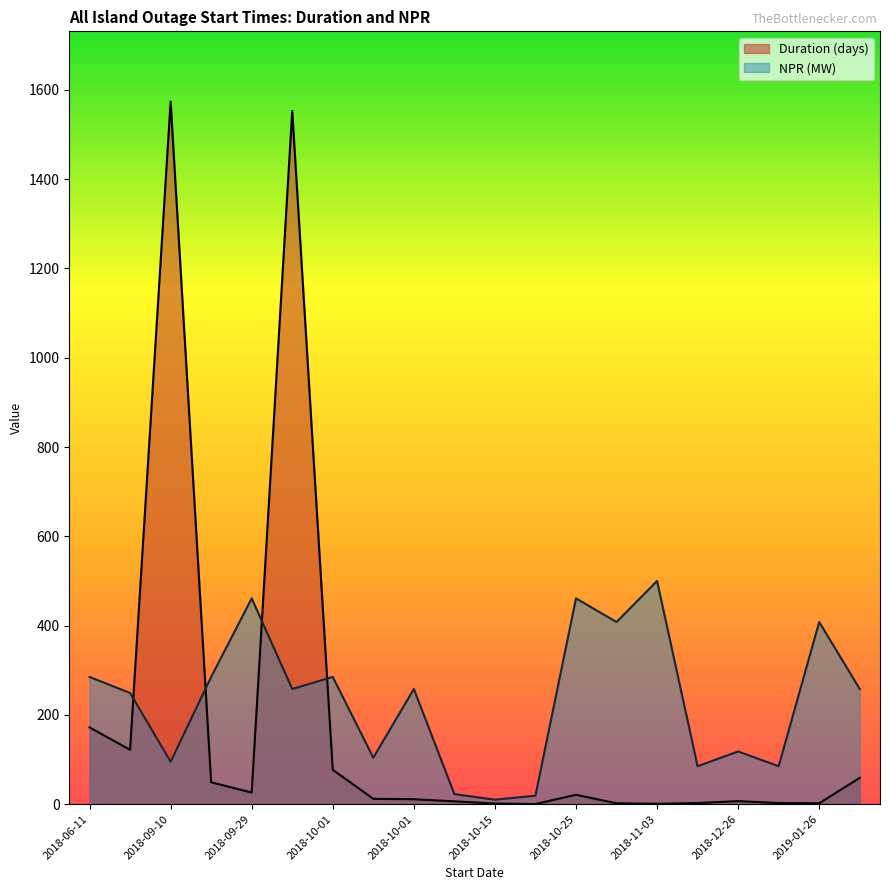

At how many categories does at least one series exceed 141?

13